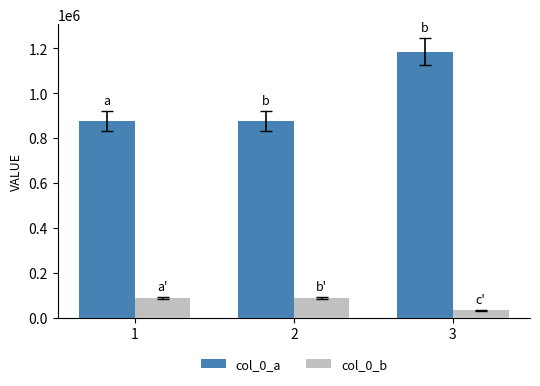

What is the value of the col_0_b bar at the 2nd from the left?

88425